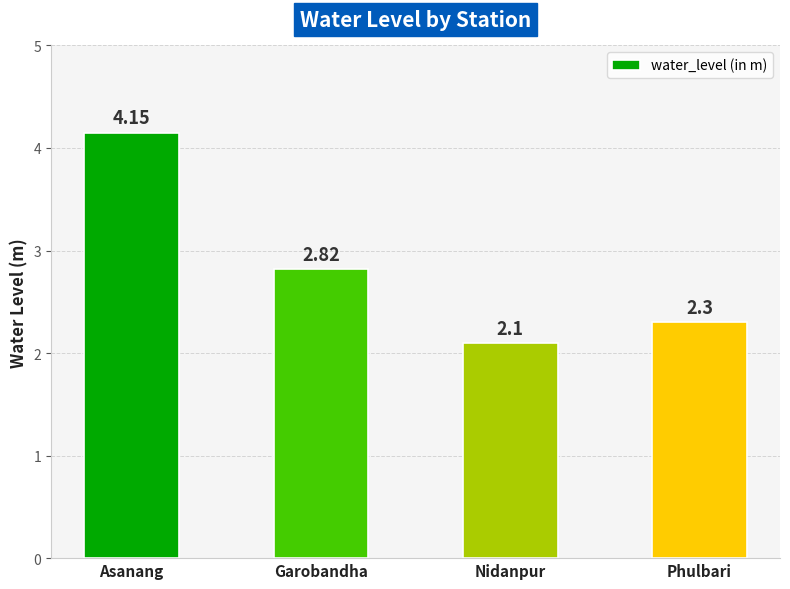

Which has a higher value, Garobandha or Nidanpur?

Garobandha